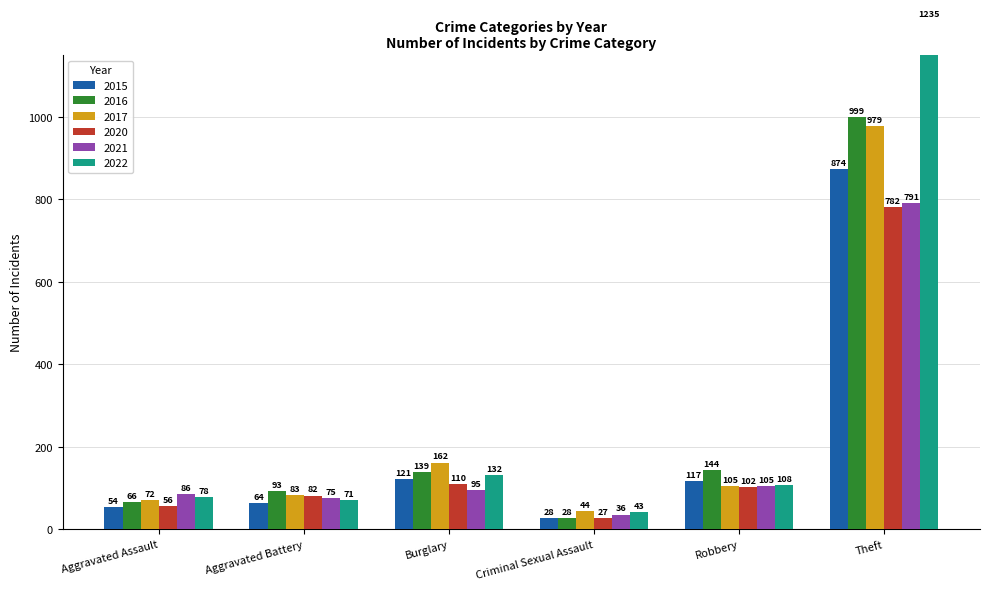

How many bars are there in each group?

6